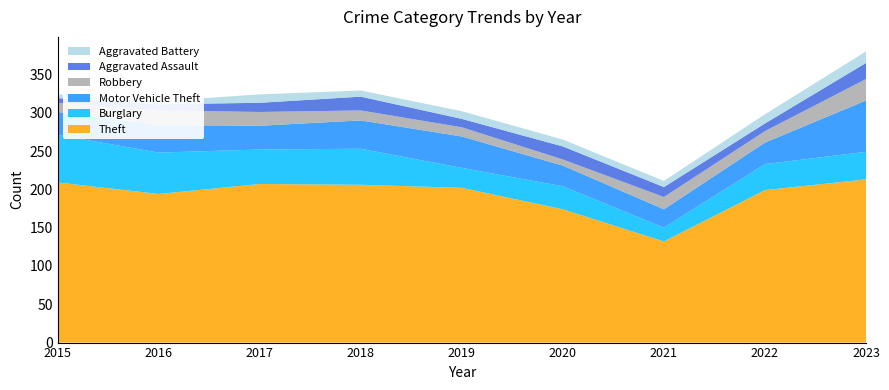

Reading right to left, what are all the values shown in this chart?

Theft: 213	199	132	174	202	206	207	194	209
Burglary: 36	34	18	30	26	47	45	54	62
Motor Vehicle Theft: 67	28	24	27	41	37	31	36	30
Robbery: 28	15	16	8	12	13	18	19	12
Aggravated Assault: 21	10	13	17	11	18	12	8	6
Aggravated Battery: 15	12	8	9	10	8	11	4	5